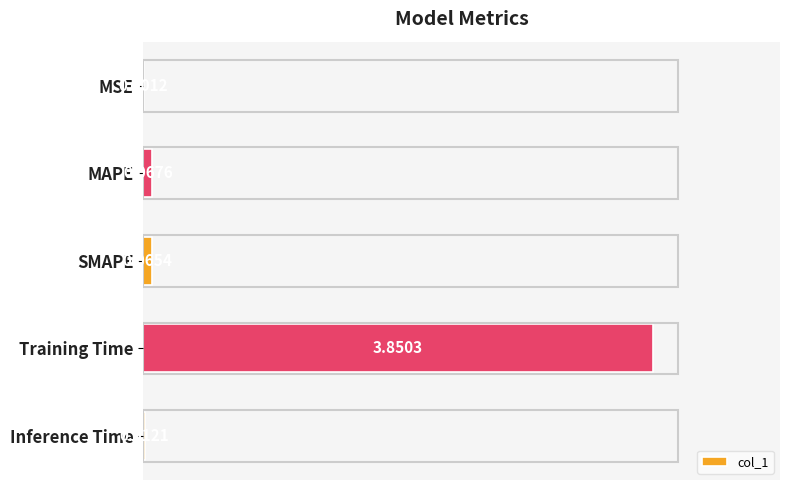

Which category has the highest value across all series?

Training Time